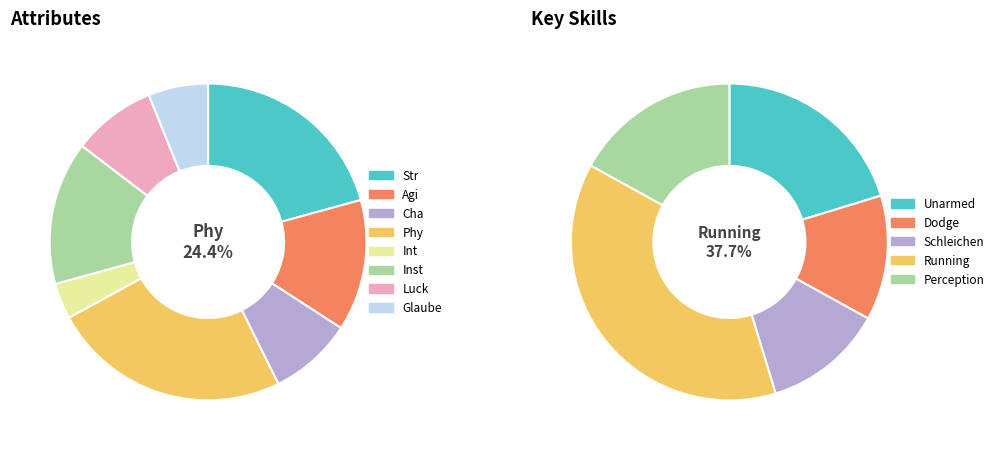

Between Str and Inst, which is larger?

Str